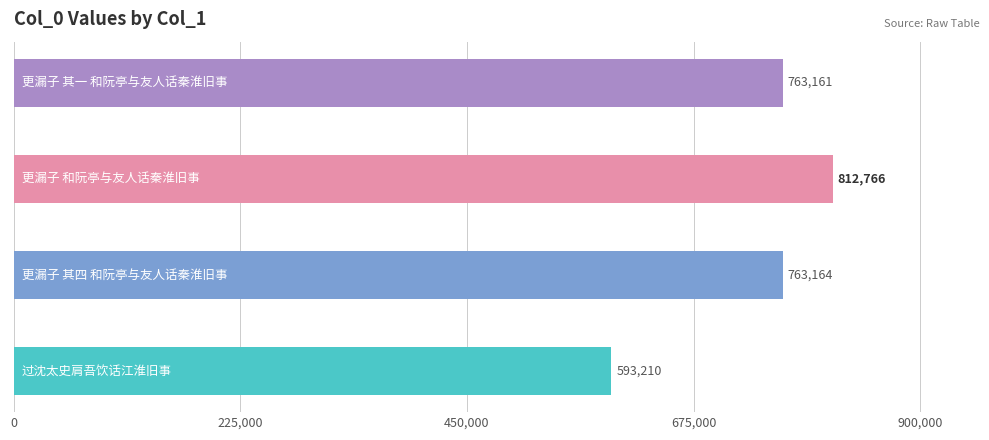

What is the label of the 1st bar from the right?

更漏子 其一 和阮亭与友人话秦淮旧事